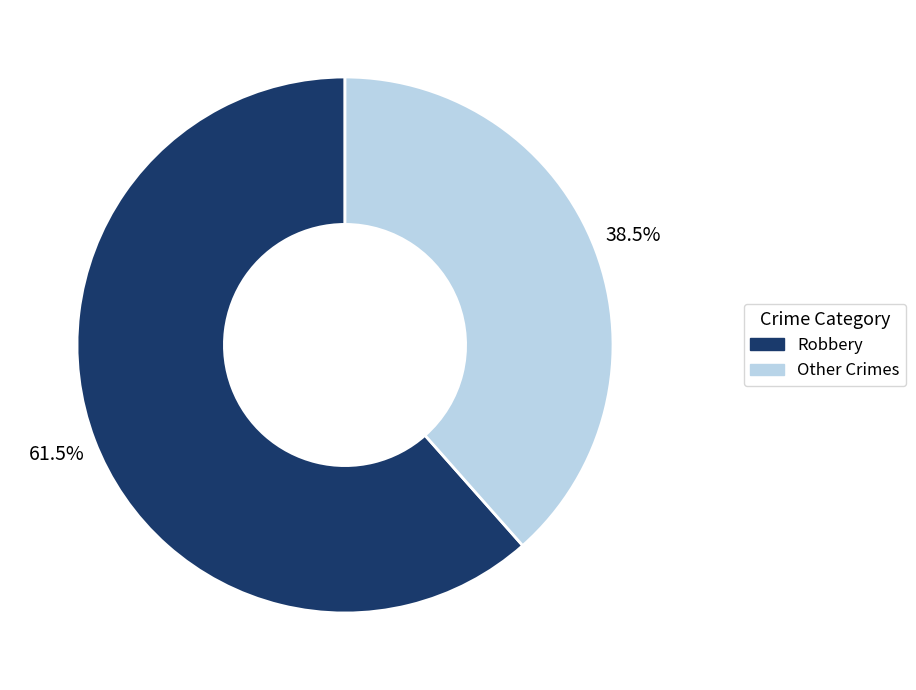

How many slices are in this pie chart?

2